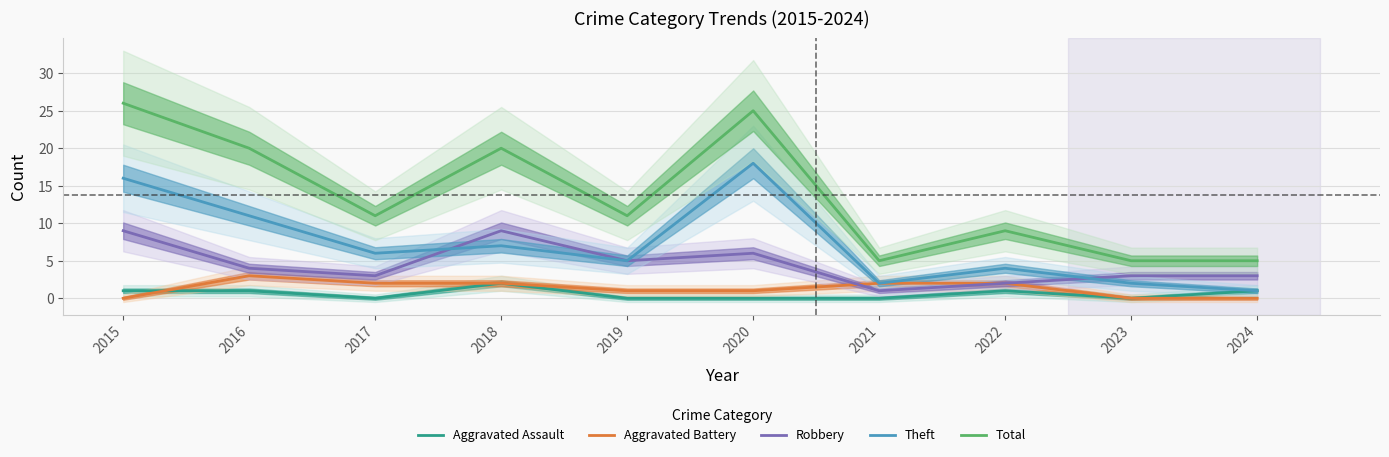

What is the average value of the Aggravated Battery series?

1